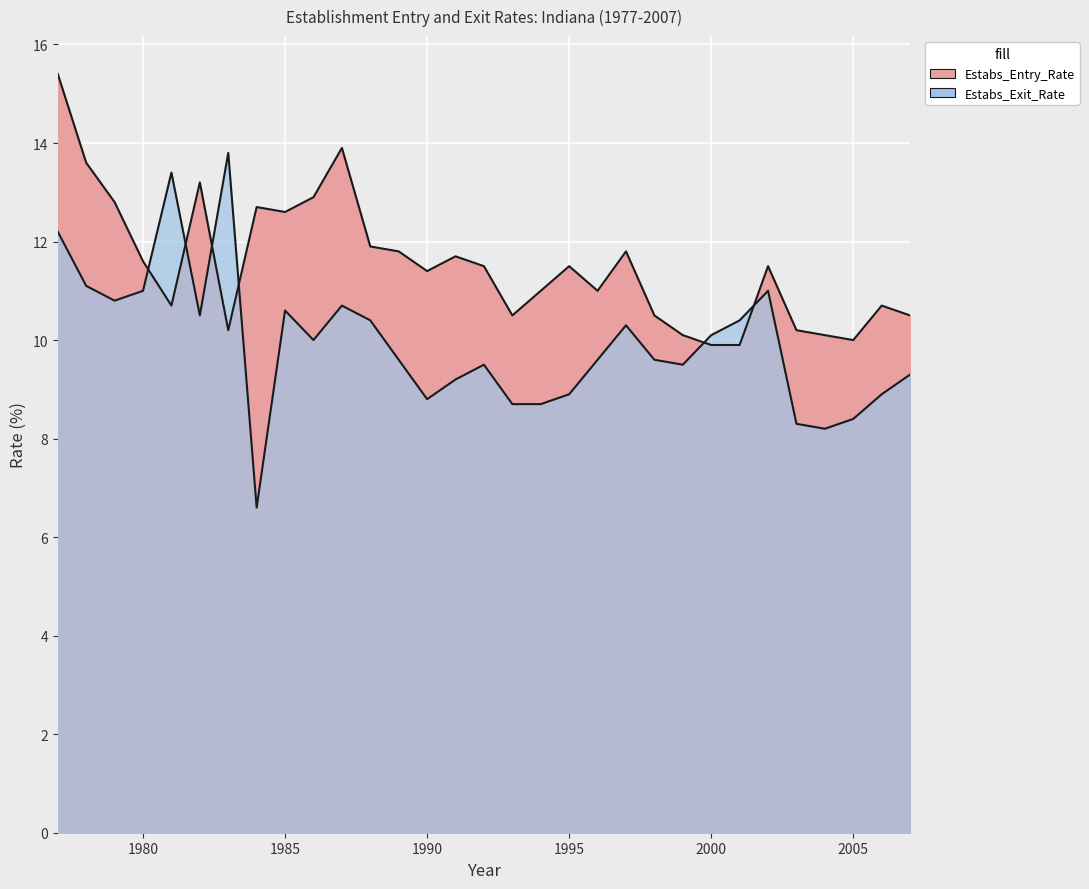

Reading right to left, extract all data points from this chart.

Estabs_Entry_Rate: 2007=10.5	2006=10.7	2005=10.0	2004=10.1	2003=10.2	2002=11.5	2001=9.9	2000=9.9	1999=10.1	1998=10.5	1997=11.8	1996=11.0	1995=11.5	1994=11.0	1993=10.5	1992=11.5	1991=11.7	1990=11.4	1989=11.8	1988=11.9	1987=13.9	1986=12.9	1985=12.6	1984=12.7	1983=10.2	1982=13.2	1981=10.7	1980=11.6	1979=12.8	1978=13.6	1977=15.4
Estabs_Exit_Rate: 2007=9.3	2006=8.9	2005=8.4	2004=8.2	2003=8.3	2002=11.0	2001=10.4	2000=10.1	1999=9.5	1998=9.6	1997=10.3	1996=9.6	1995=8.9	1994=8.7	1993=8.7	1992=9.5	1991=9.2	1990=8.8	1989=9.6	1988=10.4	1987=10.7	1986=10.0	1985=10.6	1984=6.6	1983=13.8	1982=10.5	1981=13.4	1980=11.0	1979=10.8	1978=11.1	1977=12.2